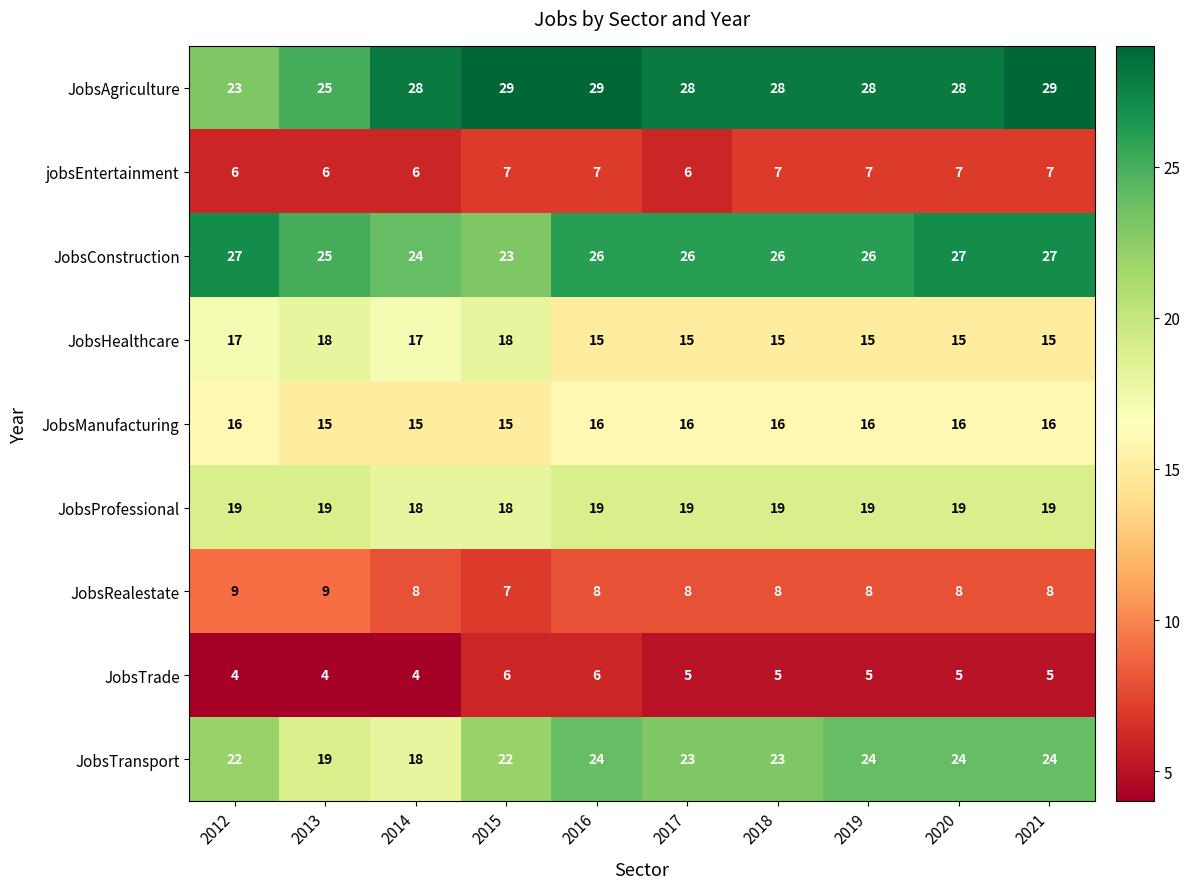

Is the value of JobsConstruction at 2013 greater than the value of JobsTransport at 2019?

Yes